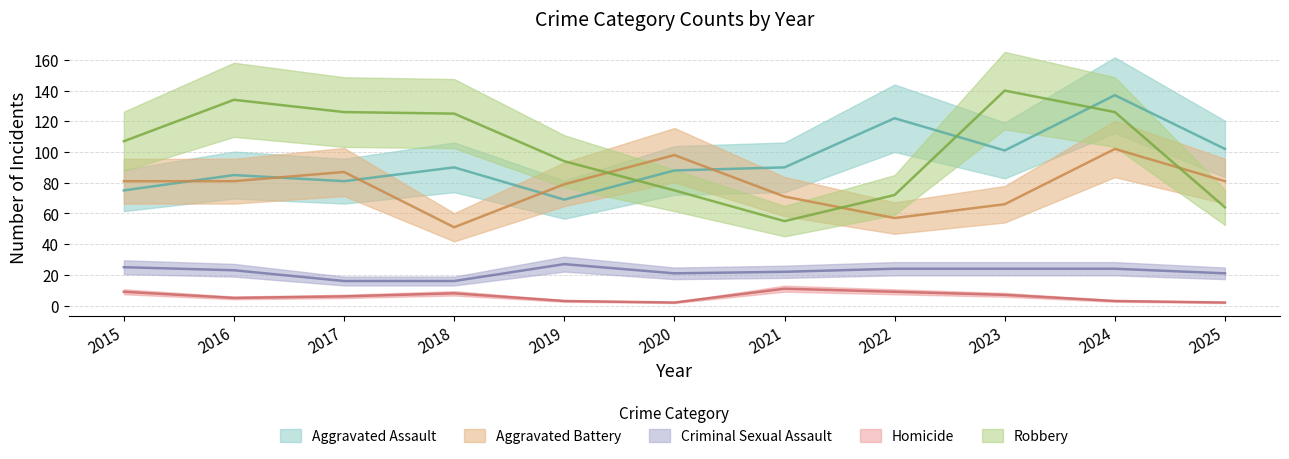

The value of Aggravated Battery at 2024 is 102. True or false?

True